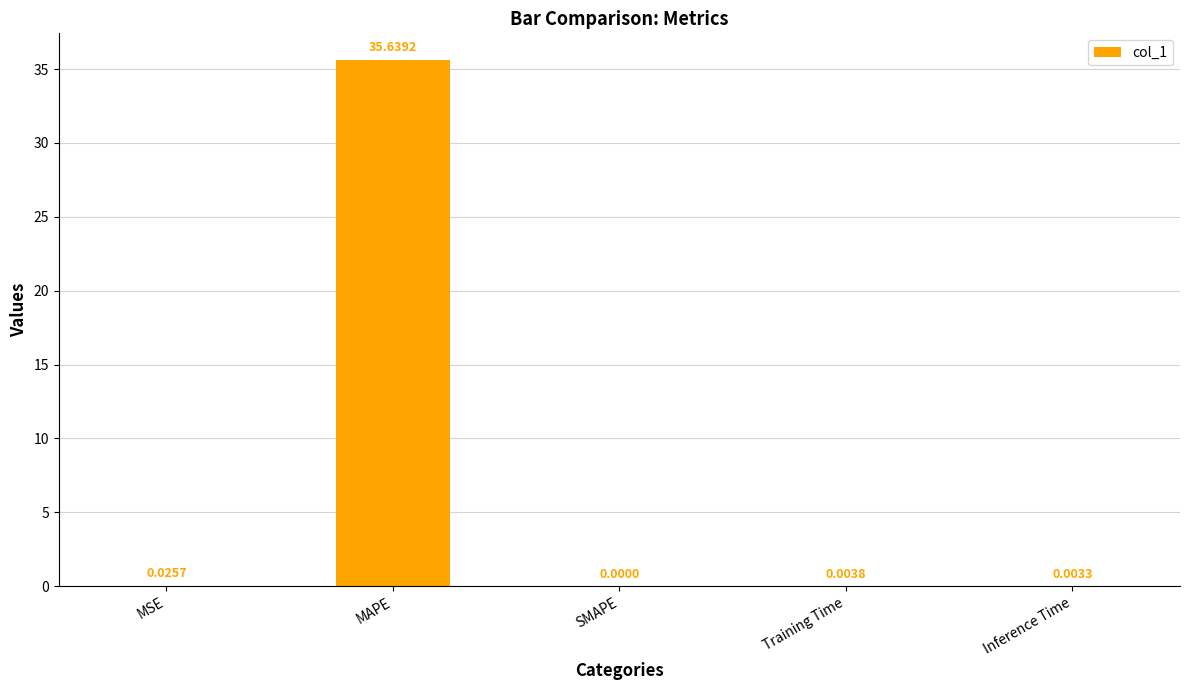

Are the bars grouped side by side (vs. stacked)?

No